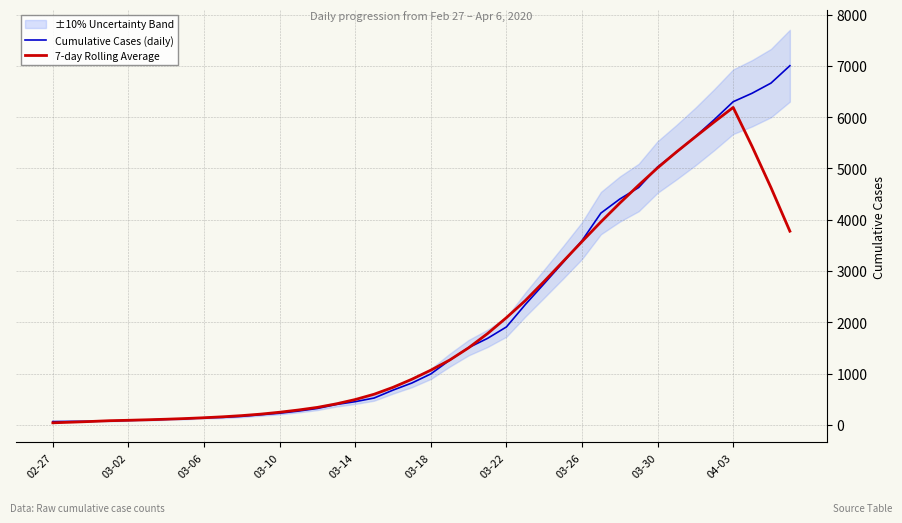

Which series has the largest range (max minus min)?

Cumulative Cases (daily)